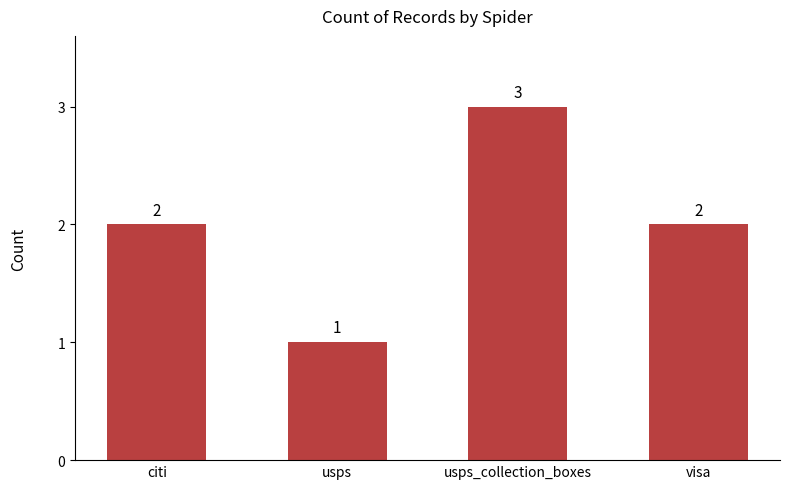

The chart shows a value of 2 at visa. True or false?

True